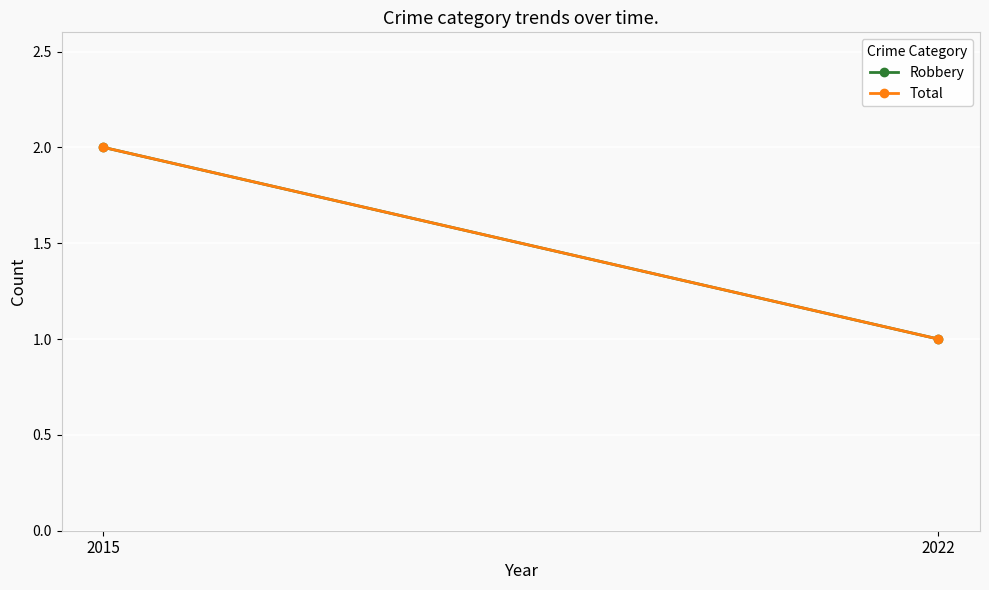

Is this an area chart (filled region under the line)?

No